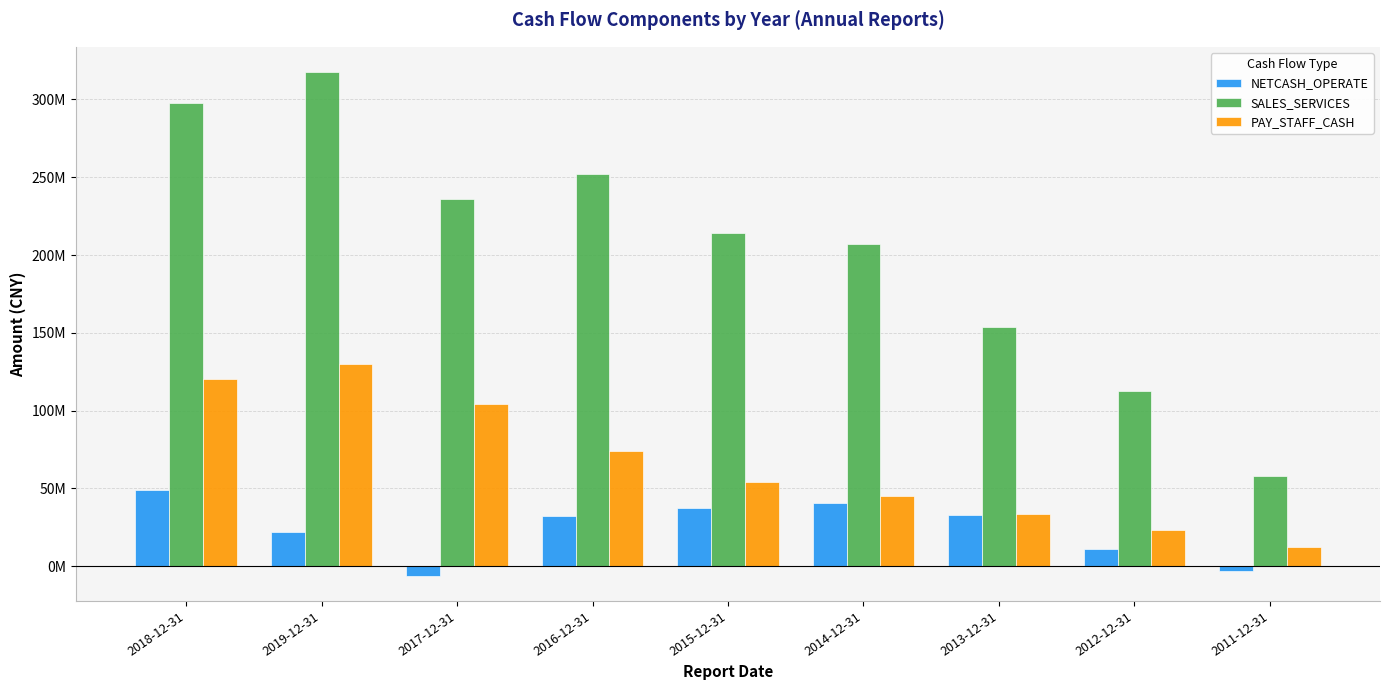

What is the difference between the second highest and minimum values in the NETCASH_OPERATE series?

46977227.9